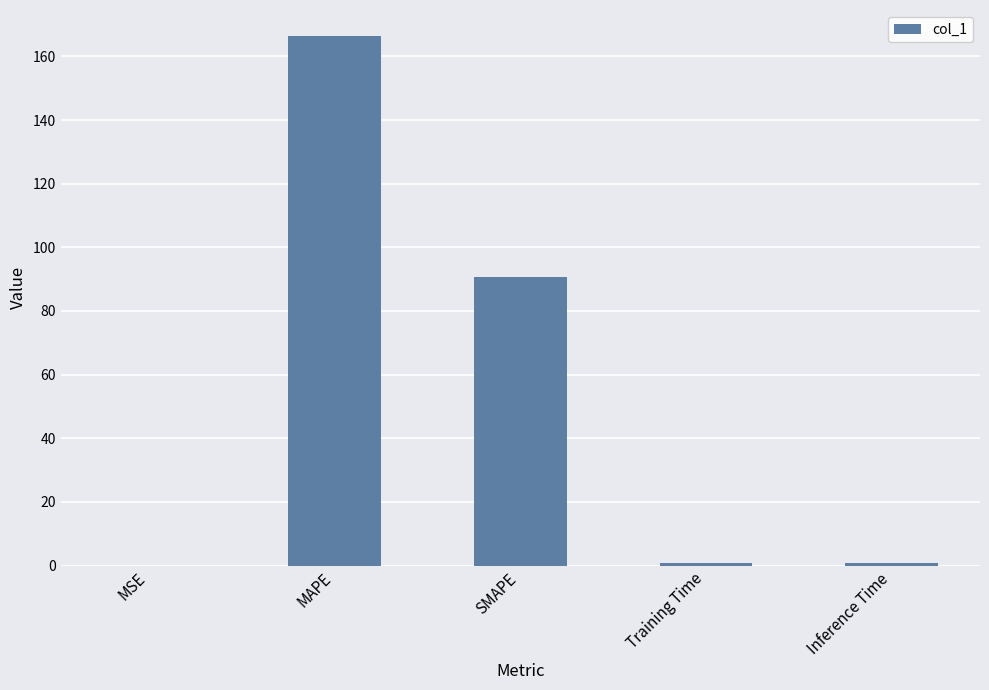

Which label corresponds to the largest value in the chart?

MAPE